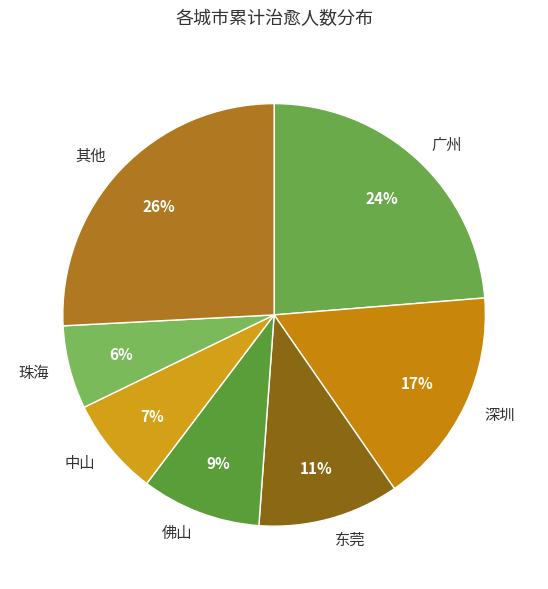

Do 中山 and 其他 together represent more than half of the pie?

No